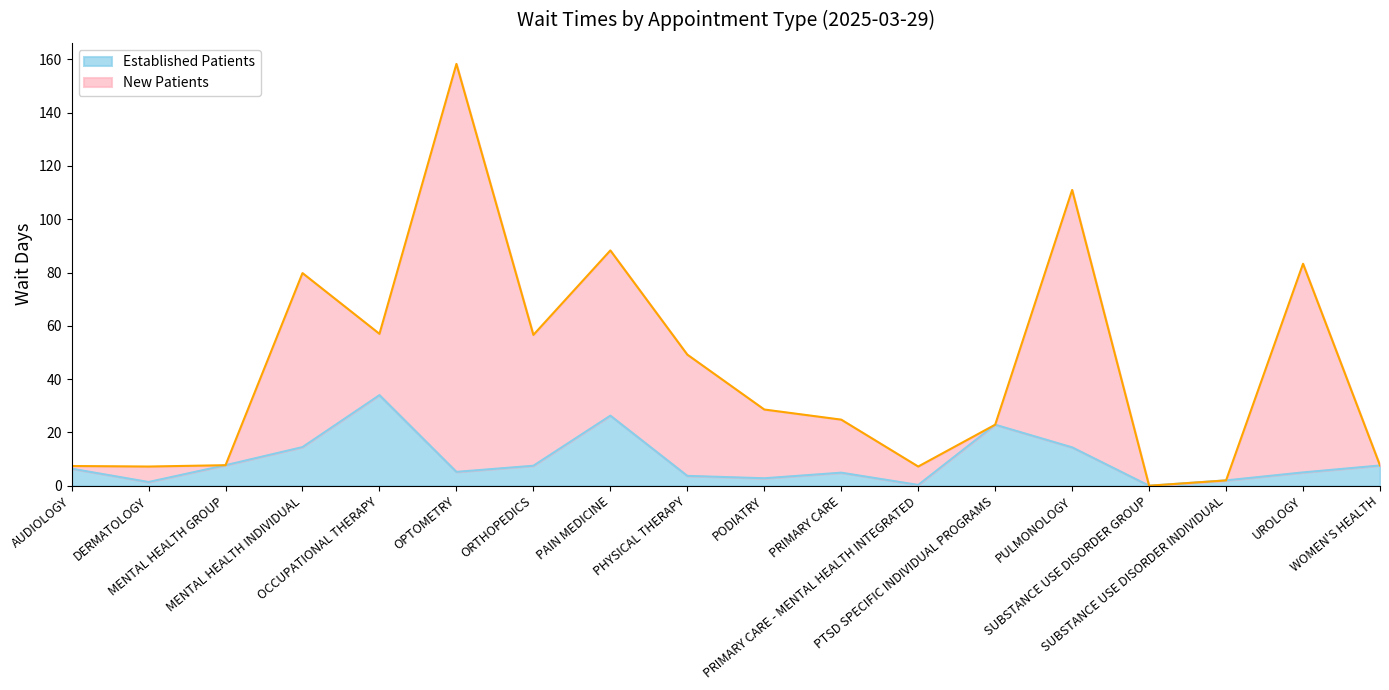

What is the change in value from MENTAL HEALTH GROUP to WOMEN'S HEALTH?

-0.1